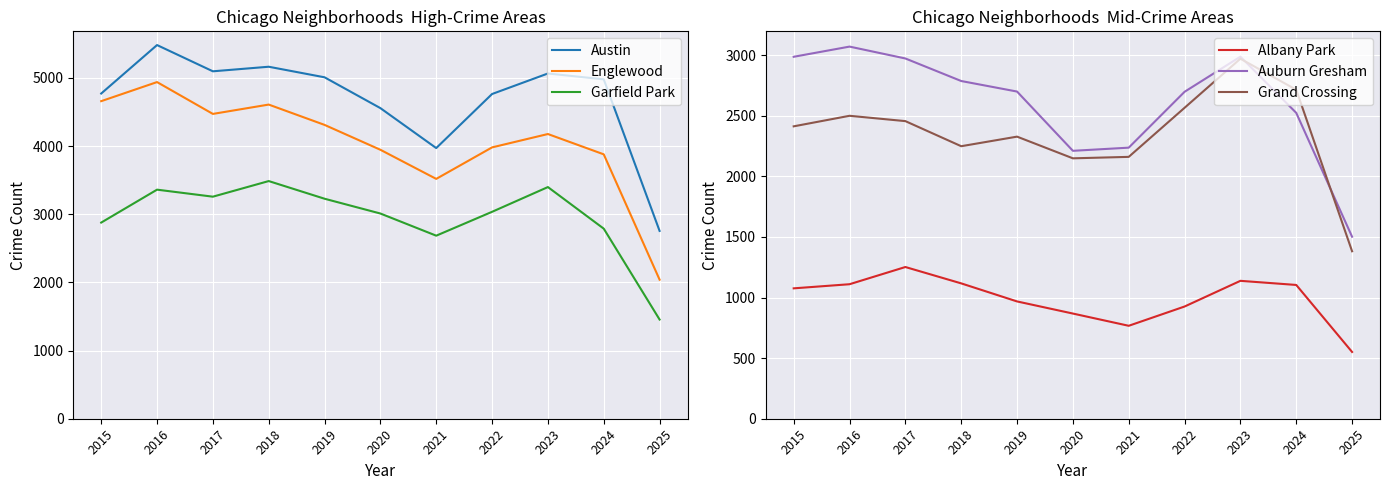

What is the greatest value displayed?

5481